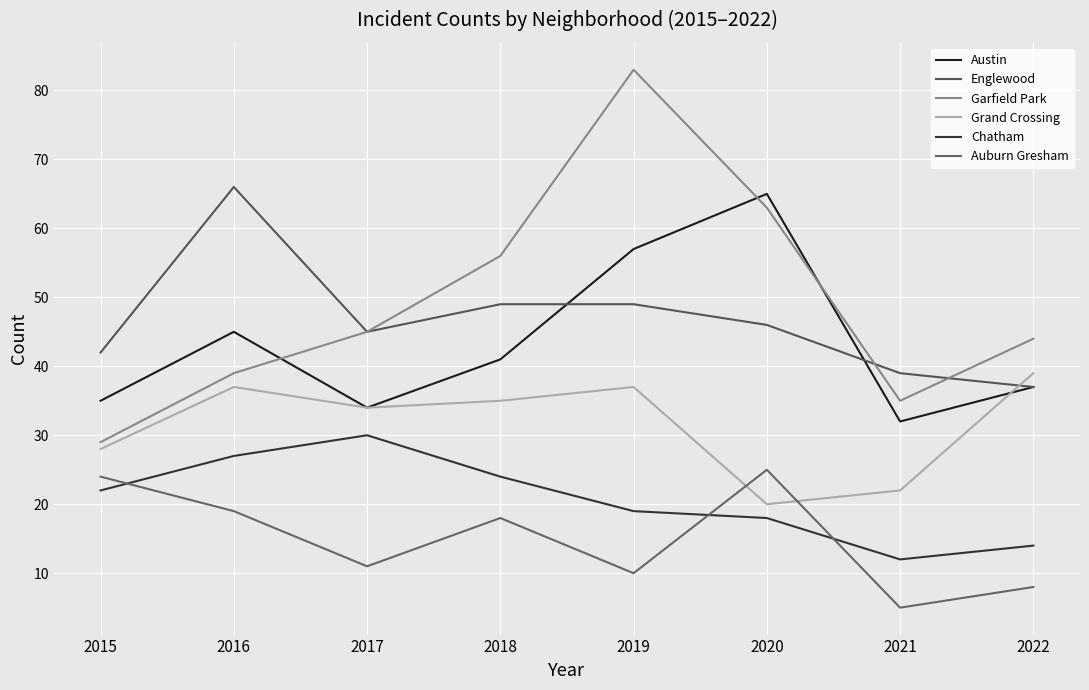

At which category does Auburn Gresham reach its first local peak?

2018